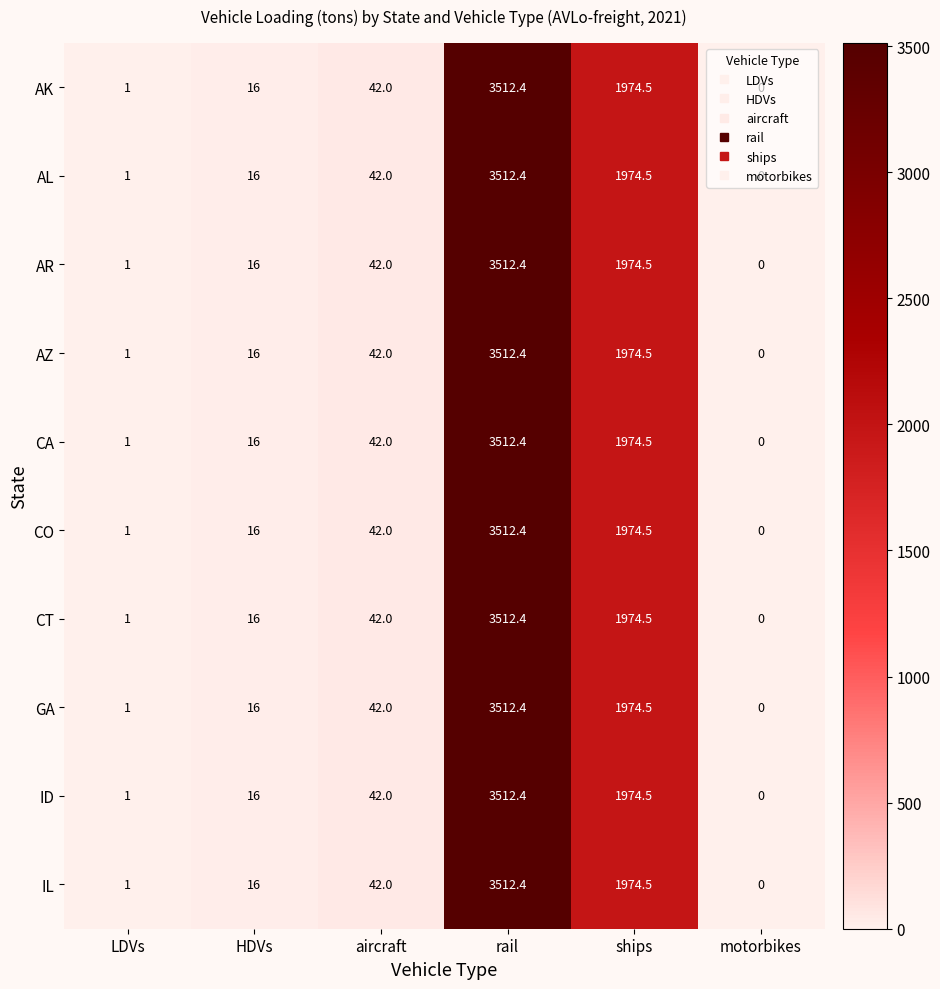

Count the number of data series in this chart.

10